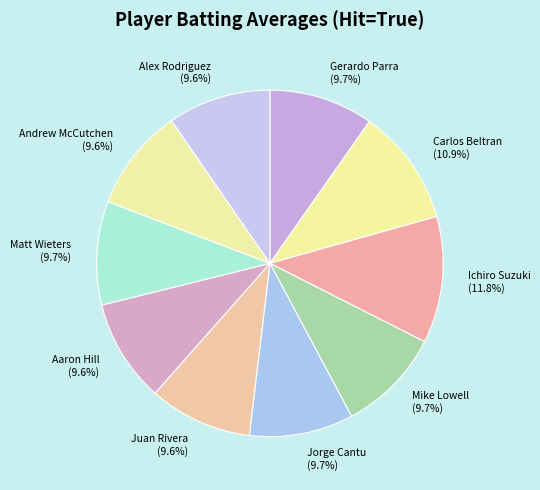

The Alex Rodriguez slice represents 1% of the pie. True or false?

False